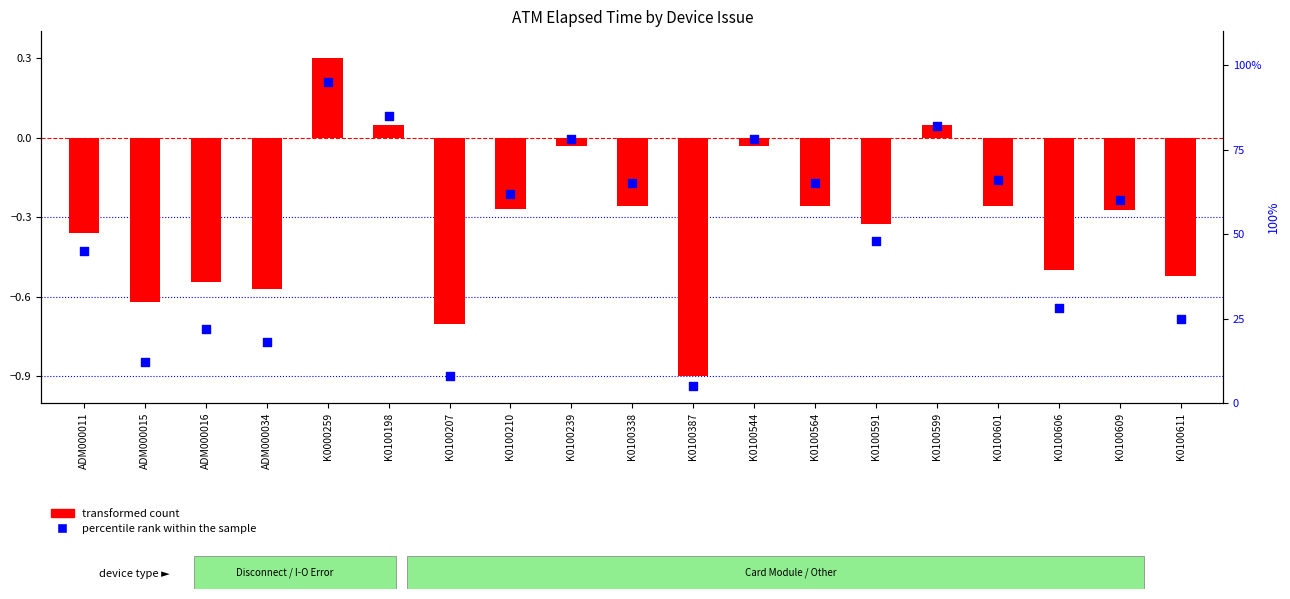

What are all the series names shown in the legend?

transformed count, percentile rank within the sample